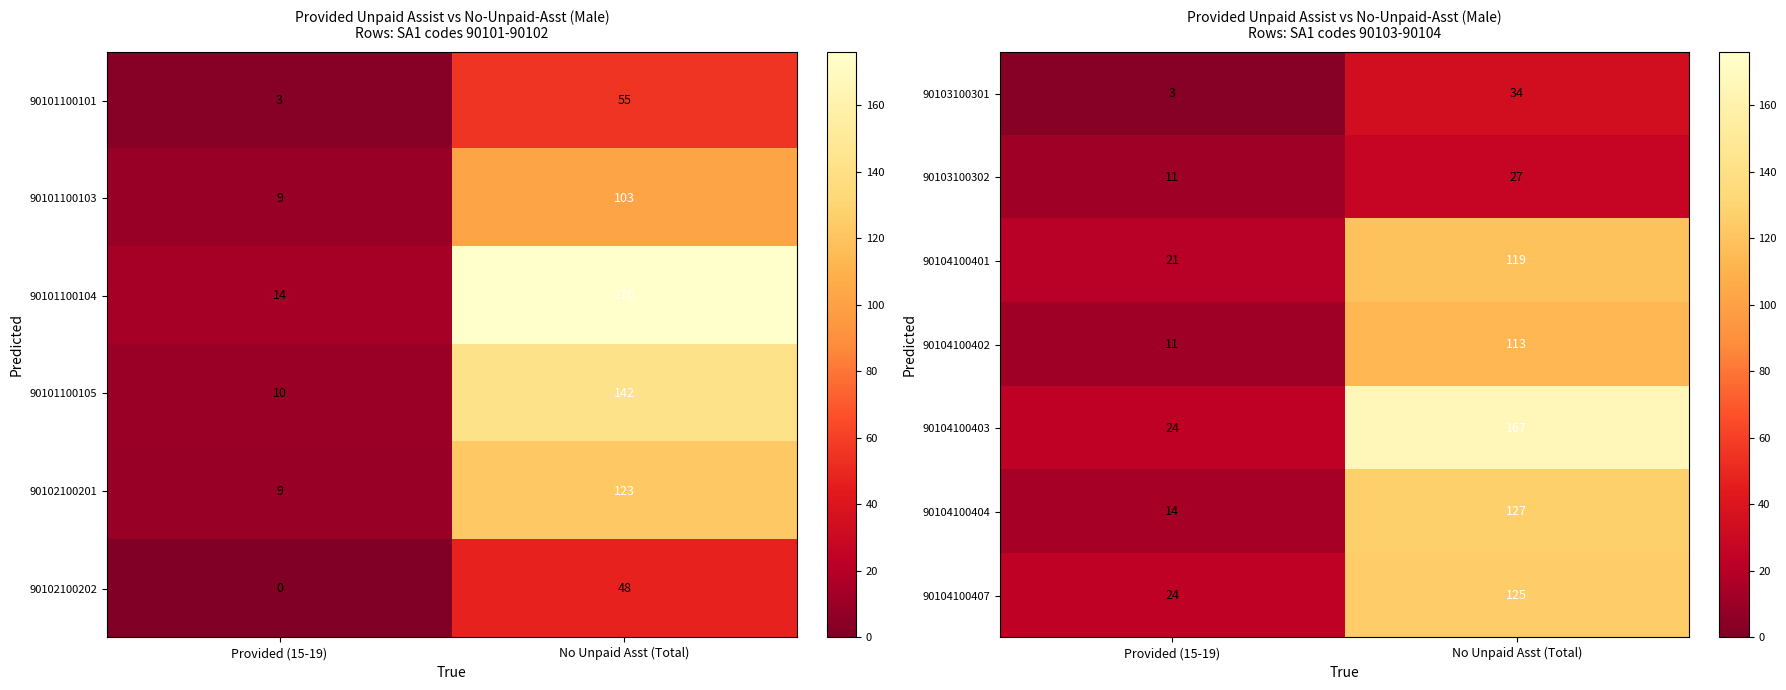

What is the average value of the 90104100401 series?

70